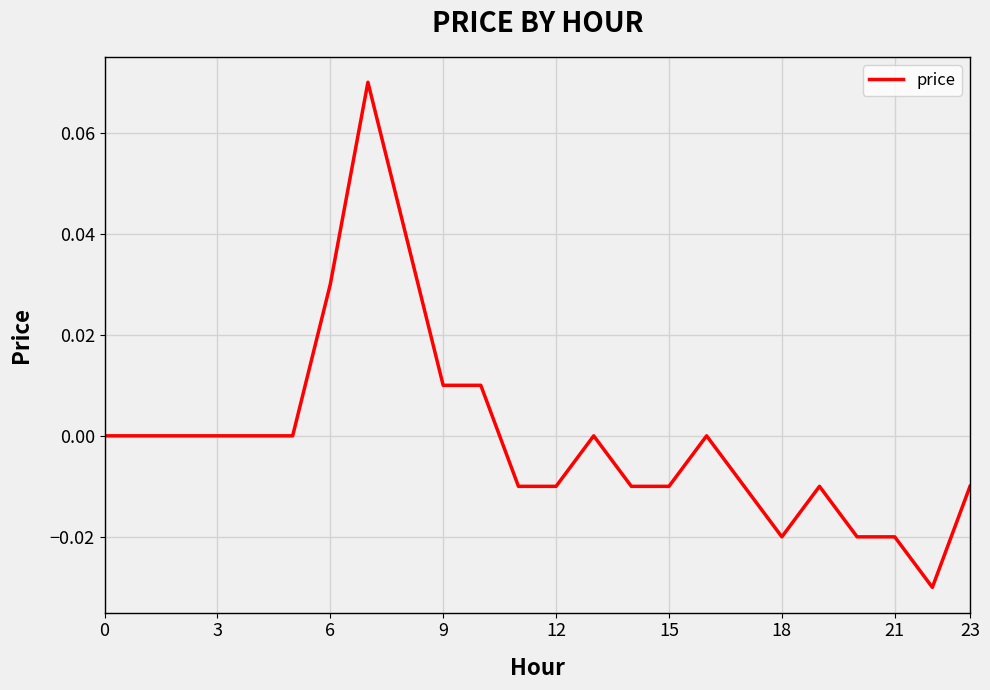

True or false: there are more than 0 points higher than both neighbors.

True